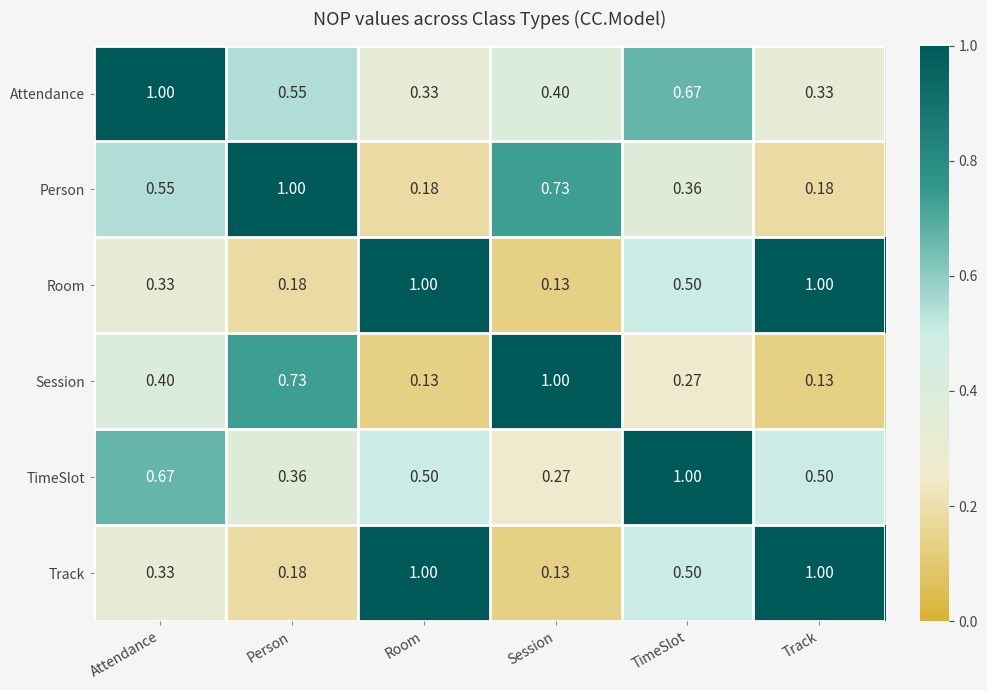

Which category has the lowest value in the Track series?

Session